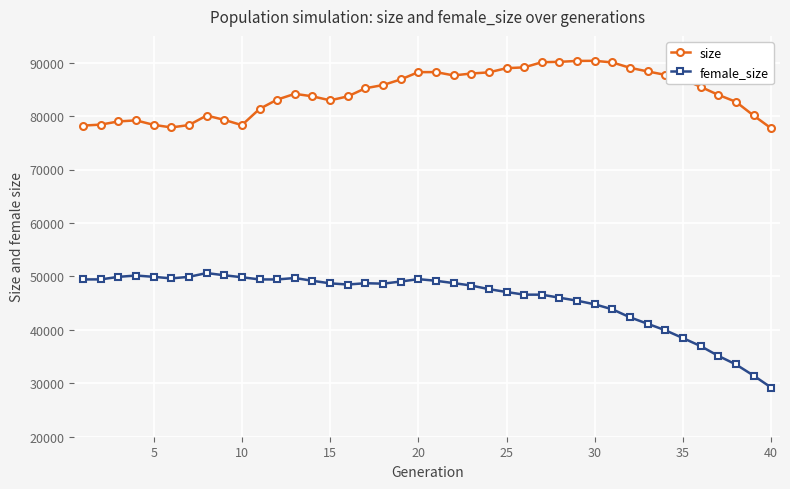

What is the maximum value for female_size?

50623